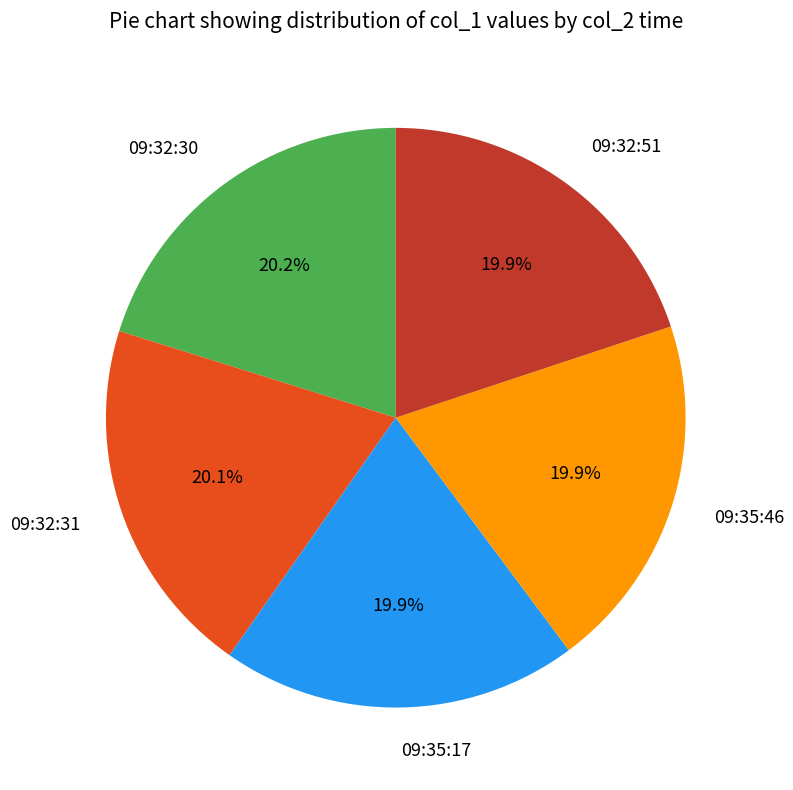

To the nearest percent, what portion does 09:32:51 represent?

20%